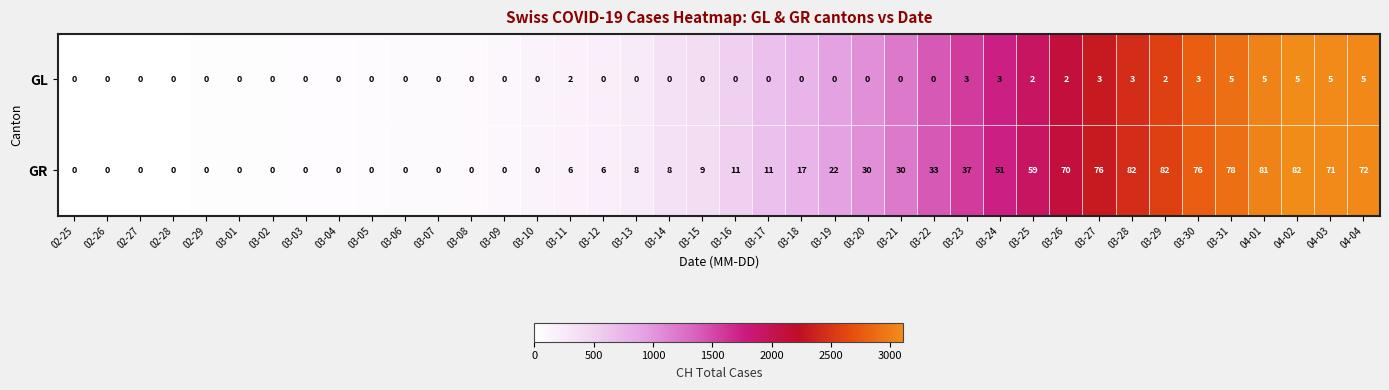

What is the average value of the GR series?

28